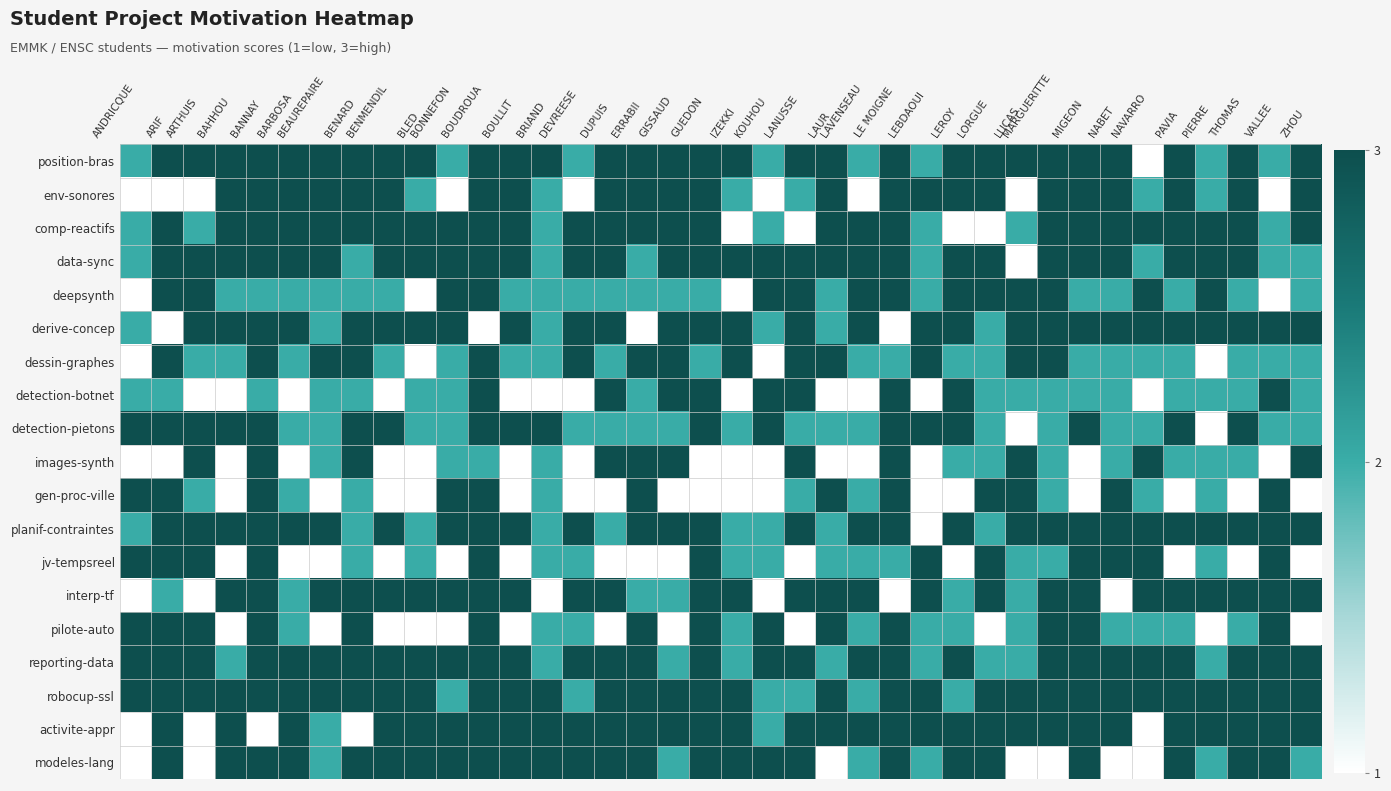

Reading left to right, extract all data points from this chart.

position-bras: ANDRICQUE=2	ARIF=3	ARTHUIS=3	BAHHOU=3	BANNAY=3	BARBOSA=3	BEAUREPAIRE=3	BENARD=3	BENMENDIL=3	BLED=3	BONNEFON=2	BOUDROUA=3	BOULLIT=3	BRIAND=3	DEVREESE=2	DUPUIS=3	ERRABII=3	GISSAUD=3	GUEDON=3	IZEKKI=3	KOUHOU=2	LANUSSE=3	LAUR=3	LAVENSEAU=2	LE MOIGNE=3	LEBDAOUI=2	LEROY=3	LORGUE=3	LUCAS=3	MARGUERITTE=3	MIGEON=3	NABET=3	NAVARRO=1	PAVIA=3	PIERRE=2	THOMAS=3	VALLEE=2	ZHOU=3
env-sonores: ANDRICQUE=1	ARIF=1	ARTHUIS=1	BAHHOU=3	BANNAY=3	BARBOSA=3	BEAUREPAIRE=3	BENARD=3	BENMENDIL=3	BLED=2	BONNEFON=1	BOUDROUA=3	BOULLIT=3	BRIAND=2	DEVREESE=1	DUPUIS=3	ERRABII=3	GISSAUD=3	GUEDON=3	IZEKKI=2	KOUHOU=1	LANUSSE=2	LAUR=3	LAVENSEAU=1	LE MOIGNE=3	LEBDAOUI=3	LEROY=3	LORGUE=3	LUCAS=1	MARGUERITTE=3	MIGEON=3	NABET=3	NAVARRO=2	PAVIA=3	PIERRE=2	THOMAS=3	VALLEE=1	ZHOU=3
comp-reactifs: ANDRICQUE=2	ARIF=3	ARTHUIS=2	BAHHOU=3	BANNAY=3	BARBOSA=3	BEAUREPAIRE=3	BENARD=3	BENMENDIL=3	BLED=3	BONNEFON=3	BOUDROUA=3	BOULLIT=3	BRIAND=2	DEVREESE=3	DUPUIS=3	ERRABII=3	GISSAUD=3	GUEDON=3	IZEKKI=1	KOUHOU=2	LANUSSE=1	LAUR=3	LAVENSEAU=3	LE MOIGNE=3	LEBDAOUI=2	LEROY=1	LORGUE=1	LUCAS=2	MARGUERITTE=3	MIGEON=3	NABET=3	NAVARRO=3	PAVIA=3	PIERRE=3	THOMAS=3	VALLEE=2	ZHOU=3
data-sync: ANDRICQUE=2	ARIF=3	ARTHUIS=3	BAHHOU=3	BANNAY=3	BARBOSA=3	BEAUREPAIRE=3	BENARD=2	BENMENDIL=3	BLED=3	BONNEFON=3	BOUDROUA=3	BOULLIT=3	BRIAND=2	DEVREESE=3	DUPUIS=3	ERRABII=2	GISSAUD=3	GUEDON=3	IZEKKI=3	KOUHOU=3	LANUSSE=3	LAUR=3	LAVENSEAU=3	LE MOIGNE=3	LEBDAOUI=2	LEROY=3	LORGUE=3	LUCAS=1	MARGUERITTE=3	MIGEON=3	NABET=3	NAVARRO=2	PAVIA=3	PIERRE=3	THOMAS=3	VALLEE=2	ZHOU=2
deepsynth: ANDRICQUE=1	ARIF=3	ARTHUIS=3	BAHHOU=2	BANNAY=2	BARBOSA=2	BEAUREPAIRE=2	BENARD=2	BENMENDIL=2	BLED=1	BONNEFON=3	BOUDROUA=3	BOULLIT=2	BRIAND=2	DEVREESE=2	DUPUIS=2	ERRABII=2	GISSAUD=2	GUEDON=2	IZEKKI=1	KOUHOU=3	LANUSSE=3	LAUR=2	LAVENSEAU=3	LE MOIGNE=3	LEBDAOUI=2	LEROY=3	LORGUE=3	LUCAS=3	MARGUERITTE=3	MIGEON=2	NABET=2	NAVARRO=3	PAVIA=2	PIERRE=3	THOMAS=2	VALLEE=1	ZHOU=2
derive-concep: ANDRICQUE=2	ARIF=1	ARTHUIS=3	BAHHOU=3	BANNAY=3	BARBOSA=3	BEAUREPAIRE=2	BENARD=3	BENMENDIL=3	BLED=3	BONNEFON=3	BOUDROUA=1	BOULLIT=3	BRIAND=2	DEVREESE=3	DUPUIS=3	ERRABII=1	GISSAUD=3	GUEDON=3	IZEKKI=3	KOUHOU=2	LANUSSE=3	LAUR=2	LAVENSEAU=3	LE MOIGNE=1	LEBDAOUI=3	LEROY=3	LORGUE=2	LUCAS=3	MARGUERITTE=3	MIGEON=3	NABET=3	NAVARRO=3	PAVIA=3	PIERRE=3	THOMAS=3	VALLEE=3	ZHOU=3
dessin-graphes: ANDRICQUE=1	ARIF=3	ARTHUIS=2	BAHHOU=2	BANNAY=3	BARBOSA=2	BEAUREPAIRE=3	BENARD=3	BENMENDIL=2	BLED=1	BONNEFON=2	BOUDROUA=3	BOULLIT=2	BRIAND=2	DEVREESE=3	DUPUIS=2	ERRABII=3	GISSAUD=3	GUEDON=2	IZEKKI=3	KOUHOU=1	LANUSSE=3	LAUR=3	LAVENSEAU=2	LE MOIGNE=2	LEBDAOUI=3	LEROY=2	LORGUE=2	LUCAS=3	MARGUERITTE=3	MIGEON=2	NABET=2	NAVARRO=2	PAVIA=2	PIERRE=1	THOMAS=2	VALLEE=2	ZHOU=2
detection-botnet: ANDRICQUE=2	ARIF=2	ARTHUIS=1	BAHHOU=1	BANNAY=2	BARBOSA=1	BEAUREPAIRE=2	BENARD=2	BENMENDIL=1	BLED=2	BONNEFON=2	BOUDROUA=3	BOULLIT=1	BRIAND=1	DEVREESE=1	DUPUIS=3	ERRABII=2	GISSAUD=3	GUEDON=3	IZEKKI=1	KOUHOU=3	LANUSSE=3	LAUR=1	LAVENSEAU=1	LE MOIGNE=3	LEBDAOUI=1	LEROY=3	LORGUE=2	LUCAS=2	MARGUERITTE=2	MIGEON=2	NABET=2	NAVARRO=1	PAVIA=2	PIERRE=2	THOMAS=2	VALLEE=3	ZHOU=2
detection-pietons: ANDRICQUE=3	ARIF=3	ARTHUIS=3	BAHHOU=3	BANNAY=3	BARBOSA=2	BEAUREPAIRE=2	BENARD=3	BENMENDIL=3	BLED=2	BONNEFON=2	BOUDROUA=3	BOULLIT=3	BRIAND=3	DEVREESE=2	DUPUIS=2	ERRABII=2	GISSAUD=2	GUEDON=3	IZEKKI=2	KOUHOU=3	LANUSSE=2	LAUR=2	LAVENSEAU=2	LE MOIGNE=3	LEBDAOUI=3	LEROY=3	LORGUE=2	LUCAS=1	MARGUERITTE=2	MIGEON=3	NABET=2	NAVARRO=2	PAVIA=3	PIERRE=1	THOMAS=3	VALLEE=2	ZHOU=2
images-synth: ANDRICQUE=1	ARIF=1	ARTHUIS=3	BAHHOU=1	BANNAY=3	BARBOSA=1	BEAUREPAIRE=2	BENARD=3	BENMENDIL=1	BLED=1	BONNEFON=2	BOUDROUA=2	BOULLIT=1	BRIAND=2	DEVREESE=1	DUPUIS=3	ERRABII=3	GISSAUD=3	GUEDON=1	IZEKKI=1	KOUHOU=1	LANUSSE=3	LAUR=1	LAVENSEAU=1	LE MOIGNE=3	LEBDAOUI=1	LEROY=2	LORGUE=2	LUCAS=3	MARGUERITTE=2	MIGEON=1	NABET=2	NAVARRO=3	PAVIA=2	PIERRE=2	THOMAS=2	VALLEE=1	ZHOU=3
gen-proc-ville: ANDRICQUE=3	ARIF=3	ARTHUIS=2	BAHHOU=1	BANNAY=3	BARBOSA=2	BEAUREPAIRE=1	BENARD=2	BENMENDIL=1	BLED=1	BONNEFON=3	BOUDROUA=3	BOULLIT=1	BRIAND=2	DEVREESE=1	DUPUIS=1	ERRABII=3	GISSAUD=1	GUEDON=1	IZEKKI=1	KOUHOU=1	LANUSSE=2	LAUR=3	LAVENSEAU=2	LE MOIGNE=3	LEBDAOUI=1	LEROY=1	LORGUE=3	LUCAS=3	MARGUERITTE=2	MIGEON=1	NABET=3	NAVARRO=2	PAVIA=1	PIERRE=2	THOMAS=1	VALLEE=3	ZHOU=1
planif-contraintes: ANDRICQUE=2	ARIF=3	ARTHUIS=3	BAHHOU=3	BANNAY=3	BARBOSA=3	BEAUREPAIRE=3	BENARD=2	BENMENDIL=3	BLED=2	BONNEFON=3	BOUDROUA=3	BOULLIT=3	BRIAND=2	DEVREESE=3	DUPUIS=2	ERRABII=3	GISSAUD=3	GUEDON=3	IZEKKI=2	KOUHOU=2	LANUSSE=3	LAUR=2	LAVENSEAU=3	LE MOIGNE=3	LEBDAOUI=1	LEROY=3	LORGUE=2	LUCAS=3	MARGUERITTE=3	MIGEON=3	NABET=3	NAVARRO=3	PAVIA=3	PIERRE=3	THOMAS=3	VALLEE=3	ZHOU=3
jv-tempsreel: ANDRICQUE=3	ARIF=3	ARTHUIS=3	BAHHOU=1	BANNAY=3	BARBOSA=1	BEAUREPAIRE=1	BENARD=2	BENMENDIL=1	BLED=2	BONNEFON=1	BOUDROUA=3	BOULLIT=1	BRIAND=2	DEVREESE=2	DUPUIS=1	ERRABII=1	GISSAUD=1	GUEDON=3	IZEKKI=2	KOUHOU=2	LANUSSE=1	LAUR=2	LAVENSEAU=2	LE MOIGNE=2	LEBDAOUI=3	LEROY=1	LORGUE=3	LUCAS=2	MARGUERITTE=2	MIGEON=3	NABET=3	NAVARRO=3	PAVIA=1	PIERRE=2	THOMAS=1	VALLEE=3	ZHOU=1
interp-tf: ANDRICQUE=1	ARIF=2	ARTHUIS=1	BAHHOU=3	BANNAY=3	BARBOSA=2	BEAUREPAIRE=3	BENARD=3	BENMENDIL=3	BLED=3	BONNEFON=3	BOUDROUA=3	BOULLIT=3	BRIAND=1	DEVREESE=3	DUPUIS=3	ERRABII=2	GISSAUD=2	GUEDON=3	IZEKKI=3	KOUHOU=1	LANUSSE=3	LAUR=3	LAVENSEAU=3	LE MOIGNE=1	LEBDAOUI=3	LEROY=2	LORGUE=3	LUCAS=2	MARGUERITTE=3	MIGEON=3	NABET=1	NAVARRO=3	PAVIA=3	PIERRE=3	THOMAS=3	VALLEE=3	ZHOU=3
pilote-auto: ANDRICQUE=3	ARIF=3	ARTHUIS=3	BAHHOU=1	BANNAY=3	BARBOSA=2	BEAUREPAIRE=1	BENARD=3	BENMENDIL=1	BLED=1	BONNEFON=1	BOUDROUA=3	BOULLIT=1	BRIAND=2	DEVREESE=2	DUPUIS=1	ERRABII=3	GISSAUD=1	GUEDON=3	IZEKKI=2	KOUHOU=3	LANUSSE=1	LAUR=3	LAVENSEAU=2	LE MOIGNE=3	LEBDAOUI=2	LEROY=2	LORGUE=1	LUCAS=2	MARGUERITTE=3	MIGEON=3	NABET=2	NAVARRO=2	PAVIA=2	PIERRE=1	THOMAS=2	VALLEE=3	ZHOU=1
reporting-data: ANDRICQUE=3	ARIF=3	ARTHUIS=3	BAHHOU=2	BANNAY=3	BARBOSA=3	BEAUREPAIRE=3	BENARD=3	BENMENDIL=3	BLED=3	BONNEFON=3	BOUDROUA=3	BOULLIT=3	BRIAND=2	DEVREESE=3	DUPUIS=3	ERRABII=3	GISSAUD=2	GUEDON=3	IZEKKI=2	KOUHOU=3	LANUSSE=3	LAUR=2	LAVENSEAU=3	LE MOIGNE=3	LEBDAOUI=2	LEROY=3	LORGUE=2	LUCAS=2	MARGUERITTE=3	MIGEON=3	NABET=3	NAVARRO=3	PAVIA=3	PIERRE=2	THOMAS=3	VALLEE=3	ZHOU=3
robocup-ssl: ANDRICQUE=3	ARIF=3	ARTHUIS=3	BAHHOU=3	BANNAY=3	BARBOSA=3	BEAUREPAIRE=3	BENARD=3	BENMENDIL=3	BLED=3	BONNEFON=2	BOUDROUA=3	BOULLIT=3	BRIAND=3	DEVREESE=2	DUPUIS=3	ERRABII=3	GISSAUD=3	GUEDON=3	IZEKKI=3	KOUHOU=2	LANUSSE=2	LAUR=3	LAVENSEAU=2	LE MOIGNE=3	LEBDAOUI=3	LEROY=2	LORGUE=3	LUCAS=3	MARGUERITTE=3	MIGEON=3	NABET=3	NAVARRO=3	PAVIA=3	PIERRE=3	THOMAS=3	VALLEE=3	ZHOU=3
activite-appr: ANDRICQUE=1	ARIF=3	ARTHUIS=1	BAHHOU=3	BANNAY=1	BARBOSA=3	BEAUREPAIRE=2	BENARD=1	BENMENDIL=3	BLED=3	BONNEFON=3	BOUDROUA=3	BOULLIT=3	BRIAND=3	DEVREESE=3	DUPUIS=3	ERRABII=3	GISSAUD=3	GUEDON=3	IZEKKI=3	KOUHOU=2	LANUSSE=3	LAUR=3	LAVENSEAU=3	LE MOIGNE=3	LEBDAOUI=3	LEROY=3	LORGUE=3	LUCAS=3	MARGUERITTE=3	MIGEON=3	NABET=3	NAVARRO=1	PAVIA=3	PIERRE=3	THOMAS=3	VALLEE=3	ZHOU=3
modeles-lang: ANDRICQUE=1	ARIF=3	ARTHUIS=1	BAHHOU=3	BANNAY=3	BARBOSA=3	BEAUREPAIRE=2	BENARD=3	BENMENDIL=3	BLED=3	BONNEFON=3	BOUDROUA=3	BOULLIT=3	BRIAND=3	DEVREESE=3	DUPUIS=3	ERRABII=3	GISSAUD=2	GUEDON=3	IZEKKI=3	KOUHOU=3	LANUSSE=3	LAUR=1	LAVENSEAU=2	LE MOIGNE=3	LEBDAOUI=2	LEROY=3	LORGUE=3	LUCAS=1	MARGUERITTE=1	MIGEON=3	NABET=1	NAVARRO=1	PAVIA=3	PIERRE=2	THOMAS=3	VALLEE=3	ZHOU=2